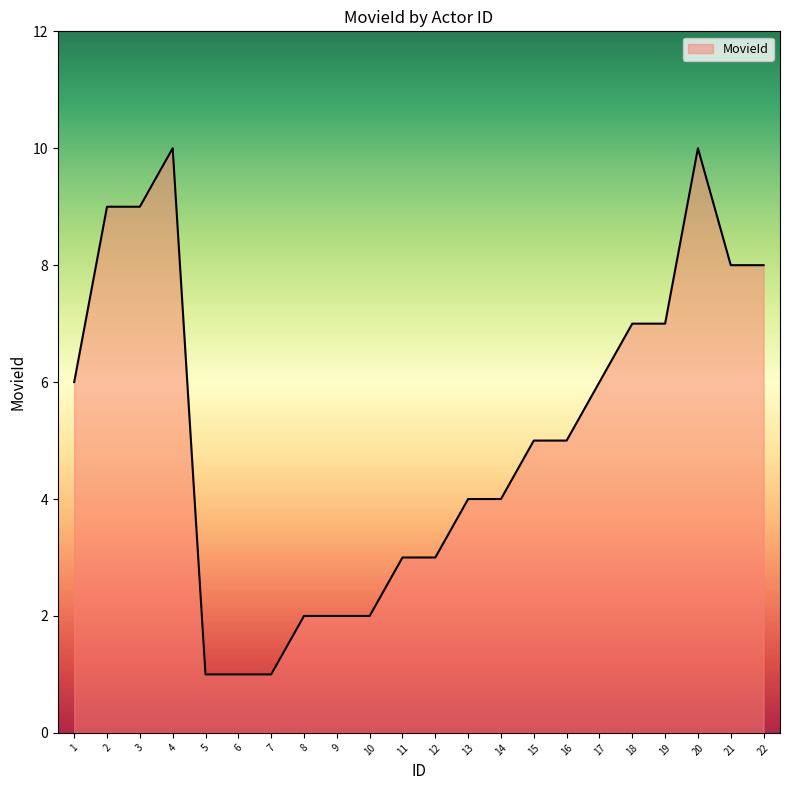

Approximately how many times larger is the value at 15 compared to 20?

0.5